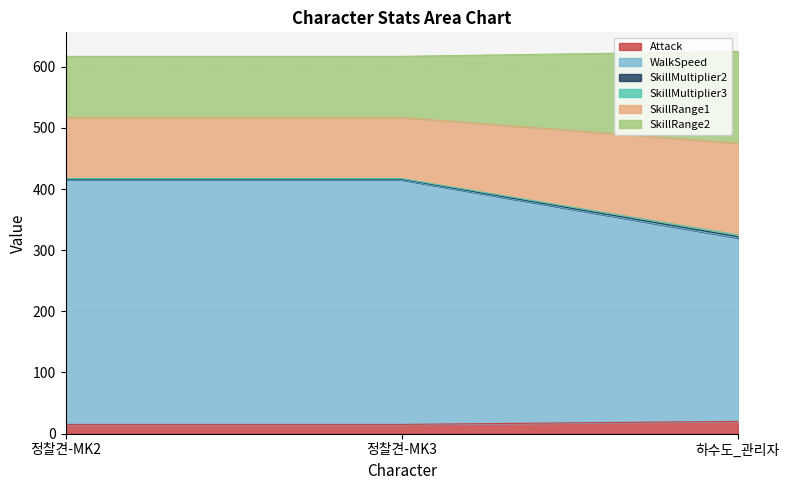

The value of WalkSpeed at 하수도_관리자 is 550. True or false?

False